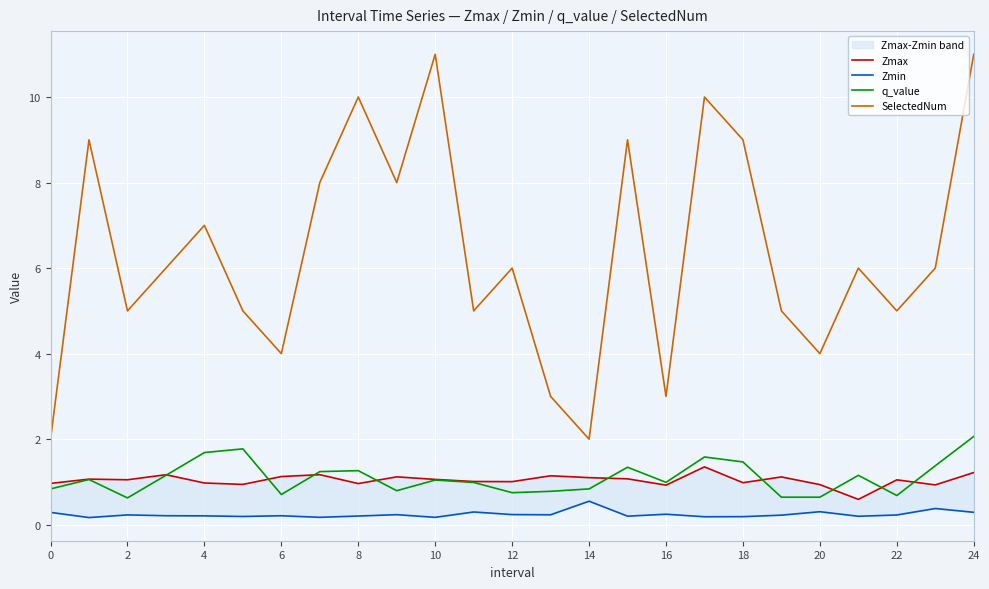

What is the value of the Zmax point at the 12th from the left?

1.0